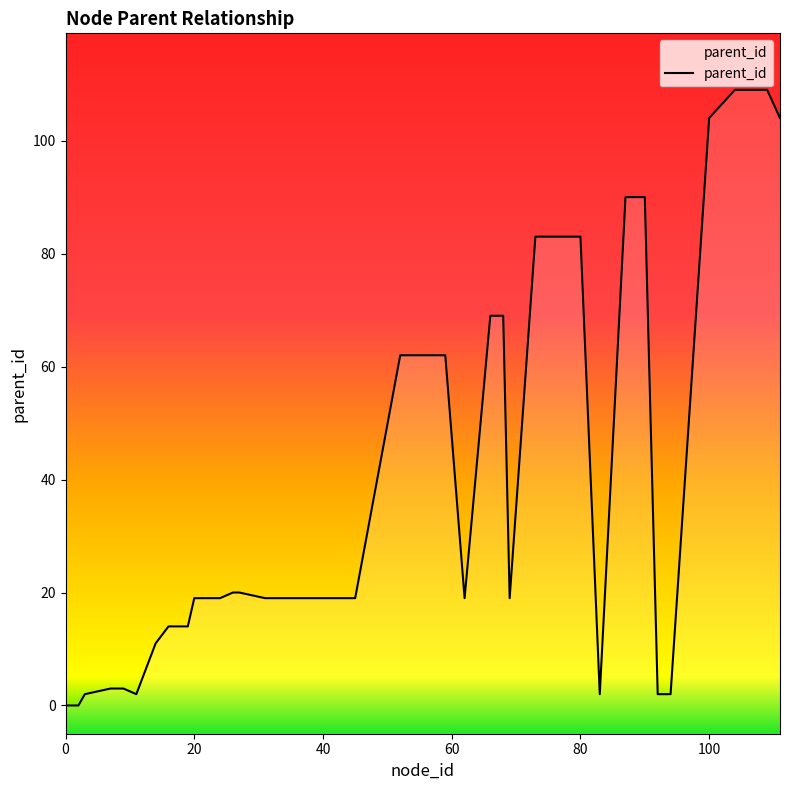

What is the sum of the values at 62 and 52?

81